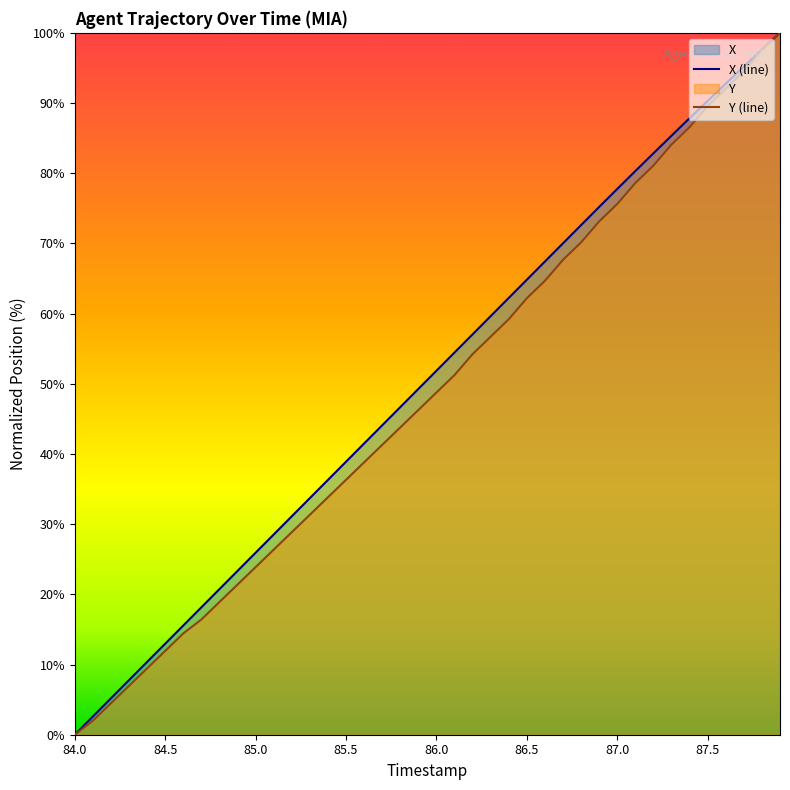

How many values in the Y series are below 48?

20